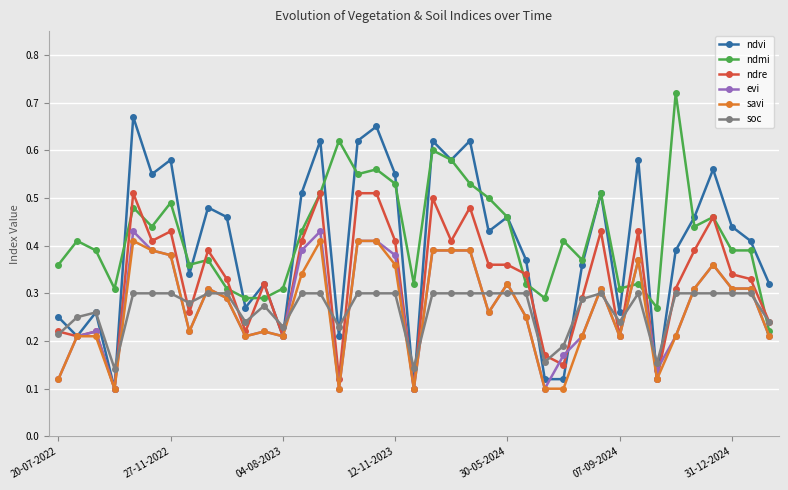

Count the ndre values in the range 0 to 1.

39